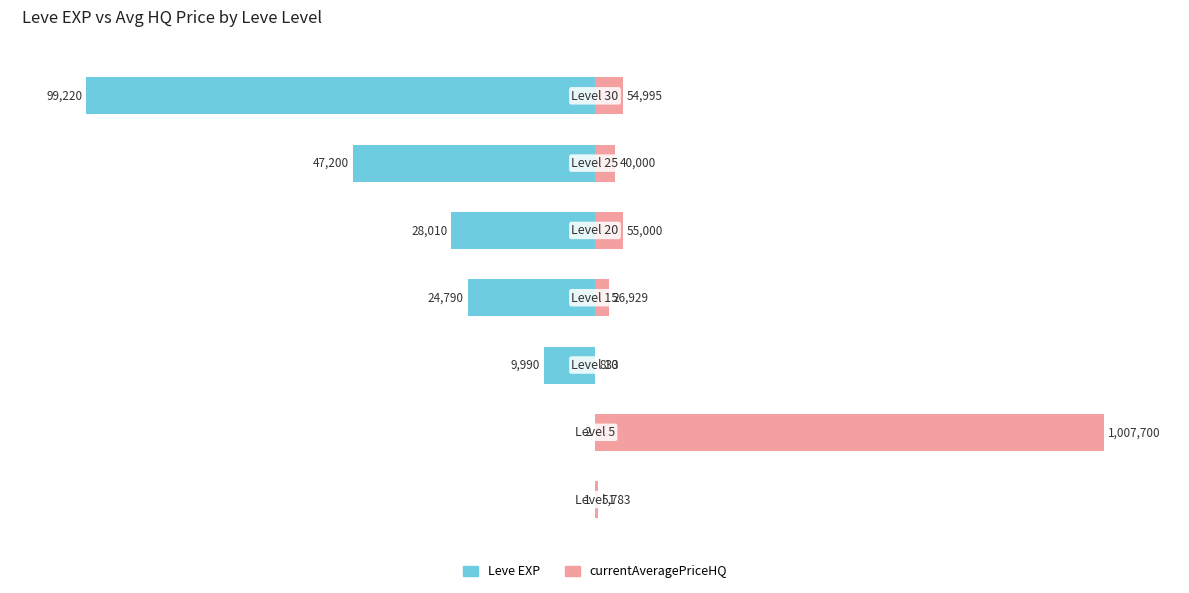

Rank the series at −150 from highest to lowest value.

currentAveragePriceHQ, Leve EXP